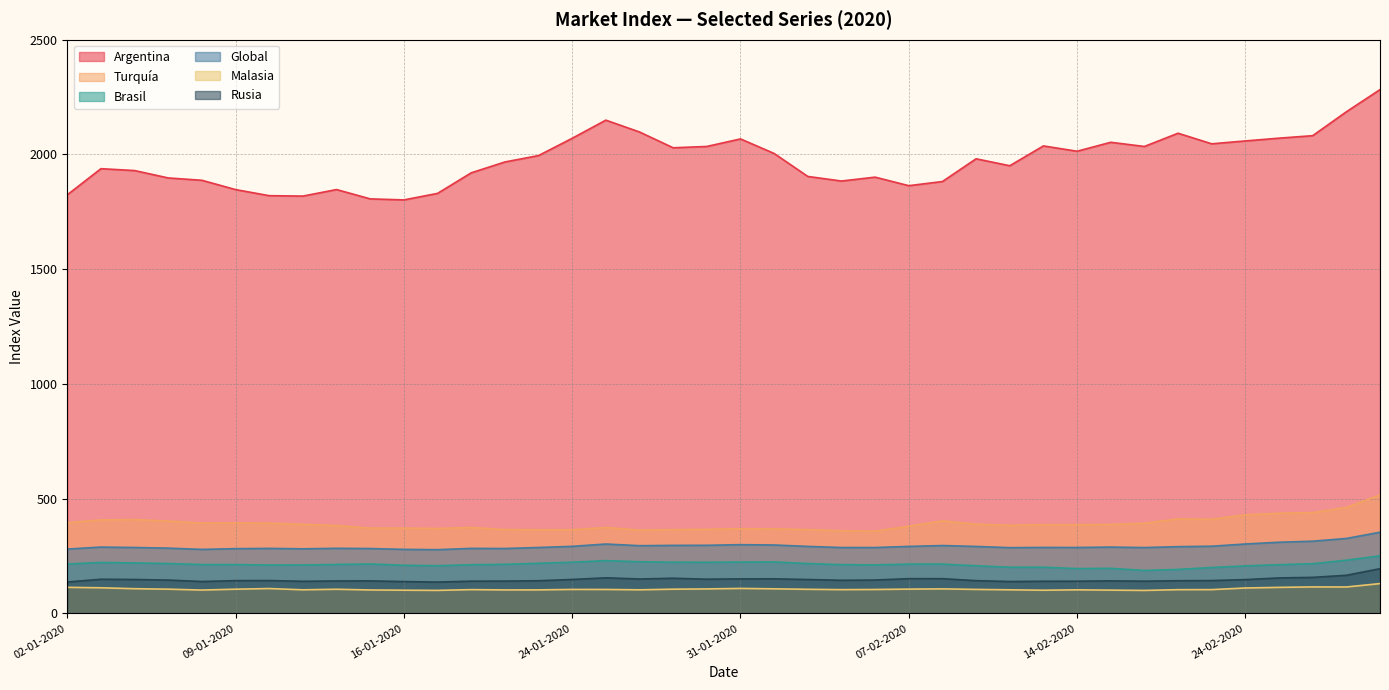

Reading left to right, transcribe all the data shown in this chart.

Argentina: 02-01-2020=1824.1	03-01-2020=1938.0	06-01-2020=1929.8	07-01-2020=1897.6	08-01-2020=1887.4	09-01-2020=1846.9	10-01-2020=1820.3	13-01-2020=1818.6	14-01-2020=1847.0	15-01-2020=1806.4	16-01-2020=1801.9	17-01-2020=1830.3	21-01-2020=1919.9	22-01-2020=1967.2	23-01-2020=1995.1	24-01-2020=2070.4	27-01-2020=2149.5	28-01-2020=2097.9	29-01-2020=2029.1	30-01-2020=2034.8	31-01-2020=2067.7	03-02-2020=2004.3	04-02-2020=1904.2	05-02-2020=1884.2	06-02-2020=1901.1	07-02-2020=1863.9	10-02-2020=1882.0	11-02-2020=1981.1	12-02-2020=1950.8	13-02-2020=2037.2	14-02-2020=2014.0	18-02-2020=2053.0	19-02-2020=2034.8	20-02-2020=2092.5	21-02-2020=2046.4	24-02-2020=2058.9	25-02-2020=2071.0	26-02-2020=2081.8	27-02-2020=2185.9	28-02-2020=2282.6
Turquía: 02-01-2020=395.1	03-01-2020=407.5	06-01-2020=408.8	07-01-2020=402.5	08-01-2020=393.7	09-01-2020=394.0	10-01-2020=393.3	13-01-2020=388.1	14-01-2020=382.6	15-01-2020=371.6	16-01-2020=371.5	17-01-2020=369.9	21-01-2020=374.3	22-01-2020=365.1	23-01-2020=364.5	24-01-2020=364.5	27-01-2020=374.3	28-01-2020=362.9	29-01-2020=364.8	30-01-2020=366.5	31-01-2020=368.9	03-02-2020=368.1	04-02-2020=365.2	05-02-2020=360.1	06-02-2020=358.3	07-02-2020=379.8	10-02-2020=403.1	11-02-2020=388.6	12-02-2020=383.7	13-02-2020=386.5	14-02-2020=386.4	18-02-2020=387.6	19-02-2020=392.9	20-02-2020=411.6	21-02-2020=410.0	24-02-2020=429.3	25-02-2020=436.3	26-02-2020=439.1	27-02-2020=461.7	28-02-2020=516.4
Brasil: 02-01-2020=215.0	03-01-2020=222.0	06-01-2020=219.8	07-01-2020=217.2	08-01-2020=212.7	09-01-2020=212.6	10-01-2020=210.7	13-01-2020=210.8	14-01-2020=213.2	15-01-2020=215.3	16-01-2020=209.5	17-01-2020=207.8	21-01-2020=211.9	22-01-2020=213.7	23-01-2020=218.3	24-01-2020=223.0	27-01-2020=229.8	28-01-2020=225.0	29-01-2020=223.0	30-01-2020=222.7	31-01-2020=223.6	03-02-2020=224.0	04-02-2020=217.2	05-02-2020=212.3	06-02-2020=211.3	07-02-2020=214.6	10-02-2020=214.6	11-02-2020=207.6	12-02-2020=201.2	13-02-2020=201.2	14-02-2020=195.1	18-02-2020=196.3	19-02-2020=187.1	20-02-2020=191.6	21-02-2020=199.8	24-02-2020=206.9	25-02-2020=212.2	26-02-2020=216.4	27-02-2020=231.7	28-02-2020=250.7
Global: 02-01-2020=280.3	03-01-2020=288.9	06-01-2020=287.1	07-01-2020=284.3	08-01-2020=278.8	09-01-2020=282.0	10-01-2020=283.2	13-01-2020=281.3	14-01-2020=283.5	15-01-2020=282.6	16-01-2020=278.9	17-01-2020=277.6	21-01-2020=283.2	22-01-2020=282.7	23-01-2020=287.1	24-01-2020=292.1	27-01-2020=302.2	28-01-2020=295.0	29-01-2020=296.3	30-01-2020=296.7	31-01-2020=299.4	03-02-2020=298.0	04-02-2020=291.9	05-02-2020=286.9	06-02-2020=287.0	07-02-2020=291.8	10-02-2020=295.6	11-02-2020=291.7	12-02-2020=286.4	13-02-2020=287.4	14-02-2020=287.1	18-02-2020=288.9	19-02-2020=286.8	20-02-2020=290.7	21-02-2020=292.7	24-02-2020=302.3	25-02-2020=310.0	26-02-2020=314.5	27-02-2020=326.5	28-02-2020=353.6
Malasia: 02-01-2020=113.5	03-01-2020=111.5	06-01-2020=107.5	07-01-2020=105.5	08-01-2020=101.6	09-01-2020=105.4	10-01-2020=108.2	13-01-2020=102.7	14-01-2020=105.1	15-01-2020=102.0	16-01-2020=101.0	17-01-2020=100.2	21-01-2020=103.5	22-01-2020=102.2	23-01-2020=102.4	24-01-2020=104.3	27-01-2020=104.2	28-01-2020=102.7	29-01-2020=105.4	30-01-2020=106.6	31-01-2020=108.7	03-02-2020=107.0	04-02-2020=104.9	05-02-2020=103.4	06-02-2020=104.1	07-02-2020=105.7	10-02-2020=106.8	11-02-2020=104.4	12-02-2020=102.7	13-02-2020=100.9	14-02-2020=102.6	18-02-2020=101.3	19-02-2020=100.0	20-02-2020=103.3	21-02-2020=103.5	24-02-2020=110.6	25-02-2020=113.3	26-02-2020=115.3	27-02-2020=115.0	28-02-2020=129.8
Rusia: 02-01-2020=136.6	03-01-2020=148.7	06-01-2020=147.6	07-01-2020=145.1	08-01-2020=138.8	09-01-2020=142.7	10-01-2020=143.0	13-01-2020=139.8	14-01-2020=141.2	15-01-2020=141.5	16-01-2020=138.6	17-01-2020=136.4	21-01-2020=140.4	22-01-2020=140.6	23-01-2020=142.2	24-01-2020=147.8	27-01-2020=154.9	28-01-2020=149.8	29-01-2020=153.1	30-01-2020=149.0	31-01-2020=150.3	03-02-2020=150.4	04-02-2020=147.6	05-02-2020=144.1	06-02-2020=145.3	07-02-2020=151.3	10-02-2020=151.2	11-02-2020=142.5	12-02-2020=138.8	13-02-2020=139.9	14-02-2020=140.2	18-02-2020=141.6	19-02-2020=140.3	20-02-2020=142.2	21-02-2020=142.9	24-02-2020=147.1	25-02-2020=154.4	26-02-2020=156.9	27-02-2020=166.0	28-02-2020=194.7